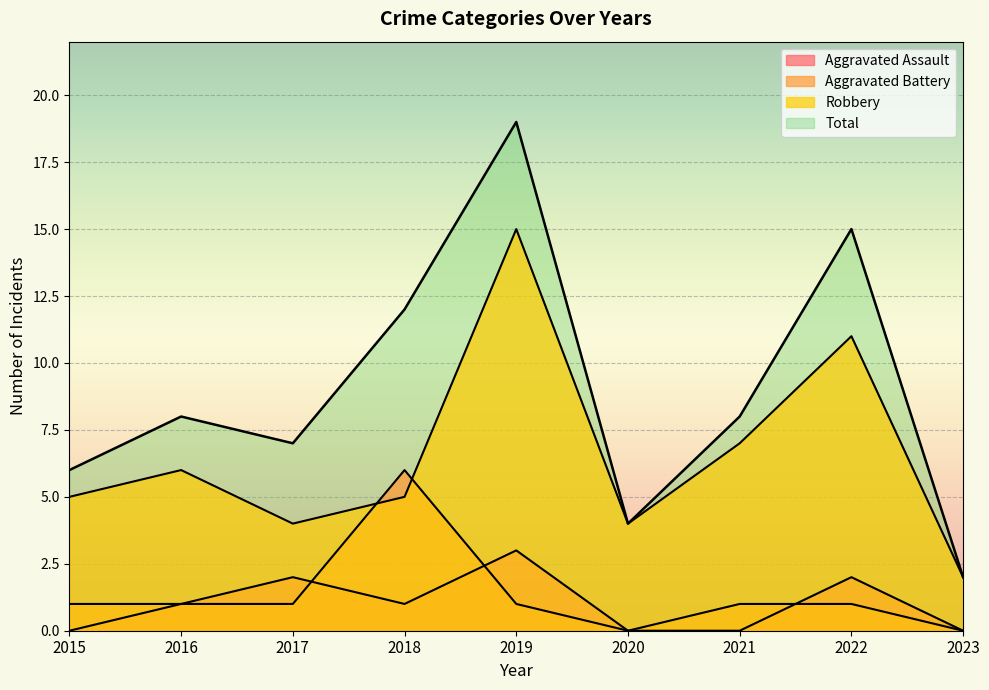

What is the value of the Robbery point at the 3rd from the left?

4